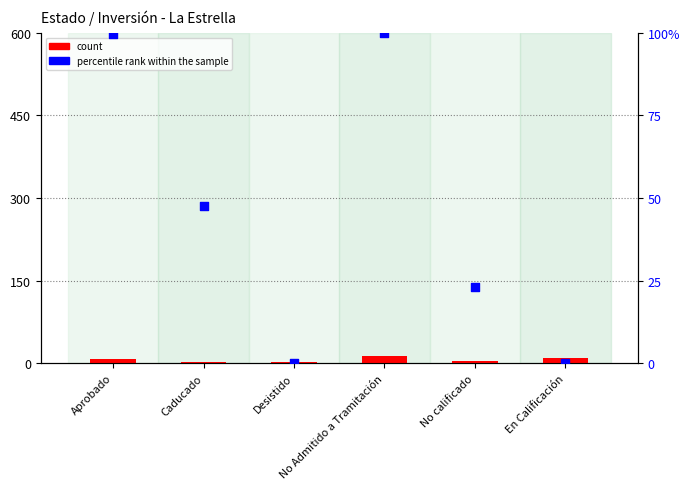

What are all the series names shown in the legend?

count, percentile rank within the sample